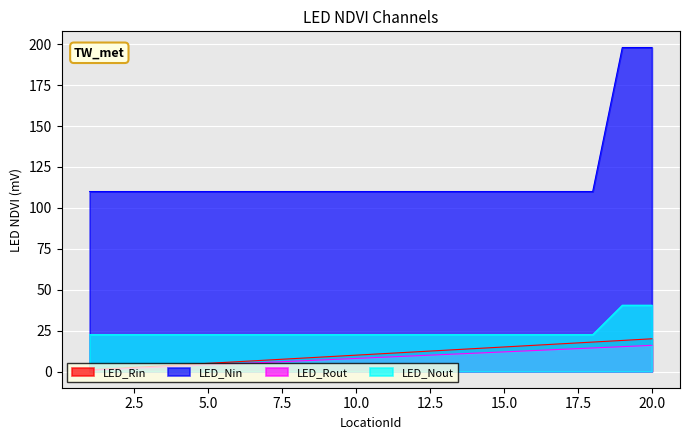

At 6, list the series in order from smallest to largest.

LED_Rout, LED_Rin, LED_Nout, LED_Nin